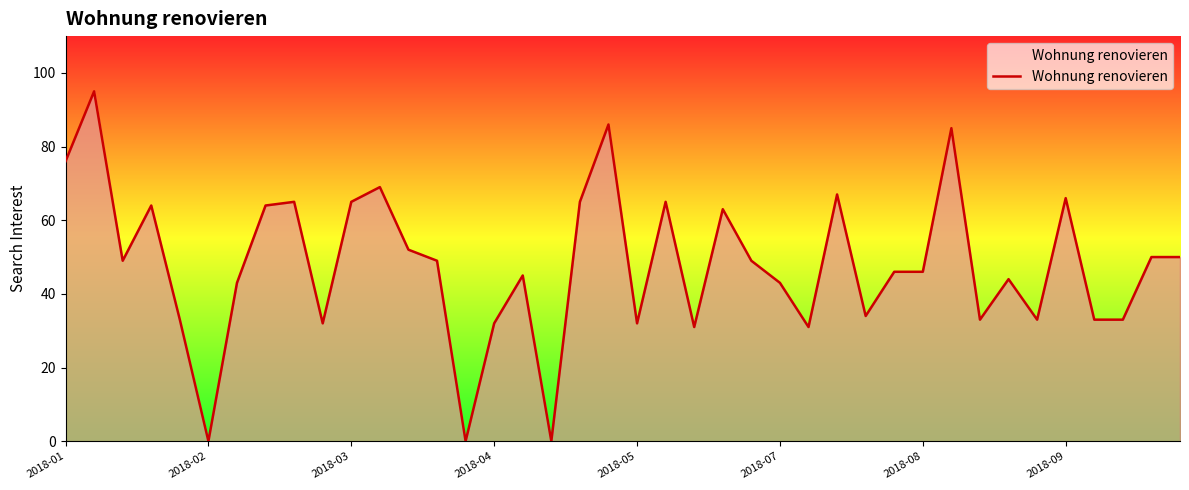

What is the difference between the maximum and minimum values?

95